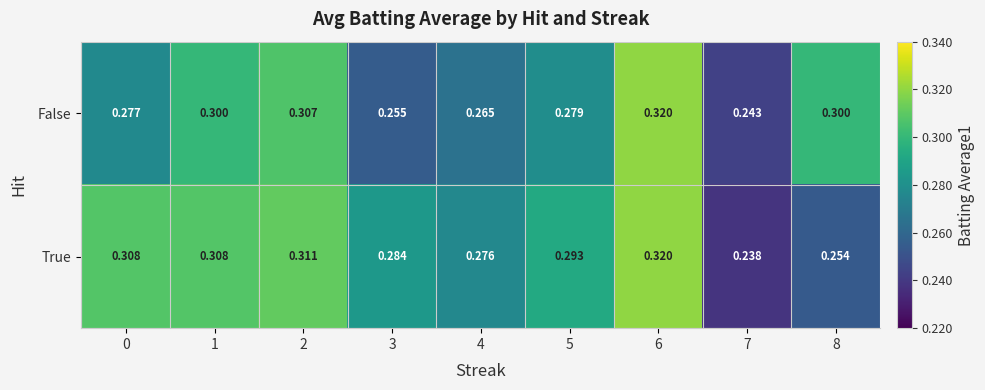

How many series are shown in this chart?

2